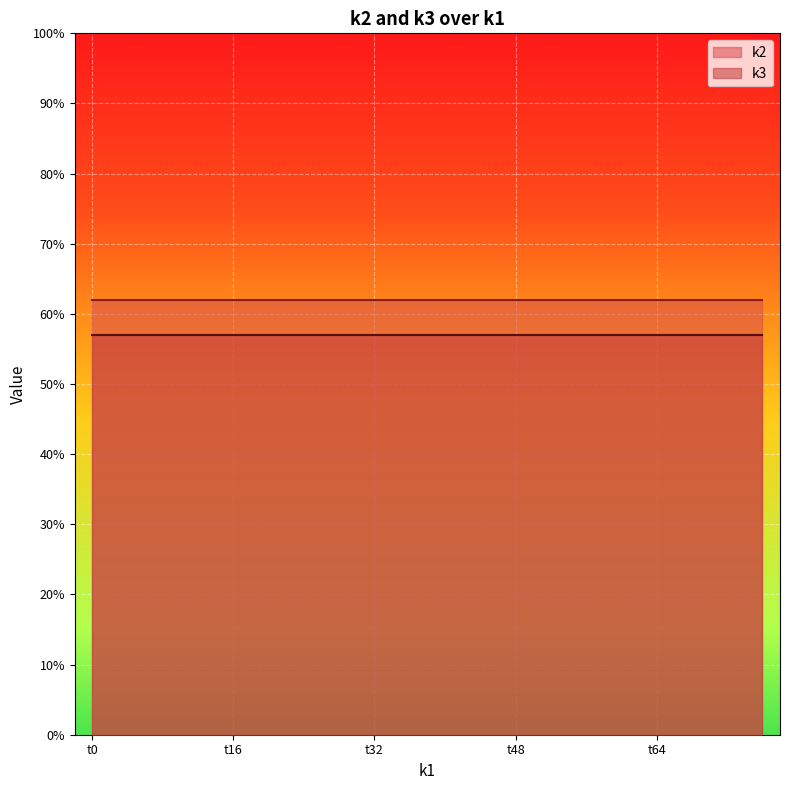

List the series in order of their peak value, highest first.

k2, k3